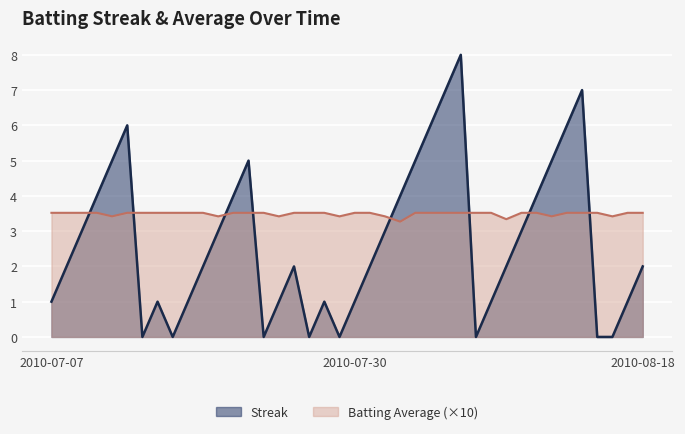

What is the difference between the maximum and minimum values in the Streak series?

8.0